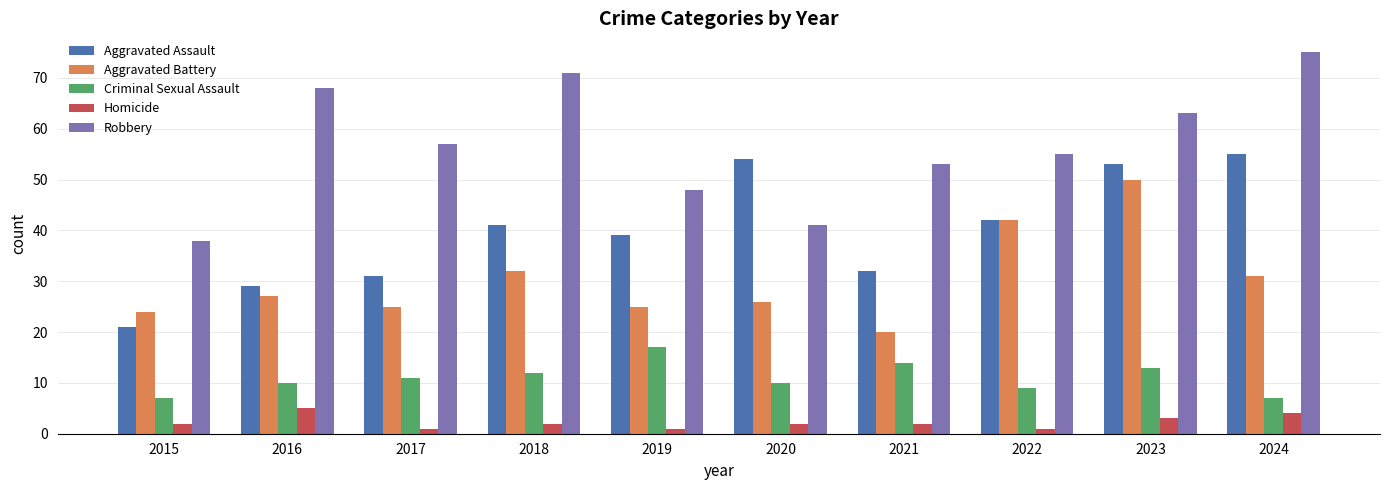

Which series has the widest spread of values?

Robbery